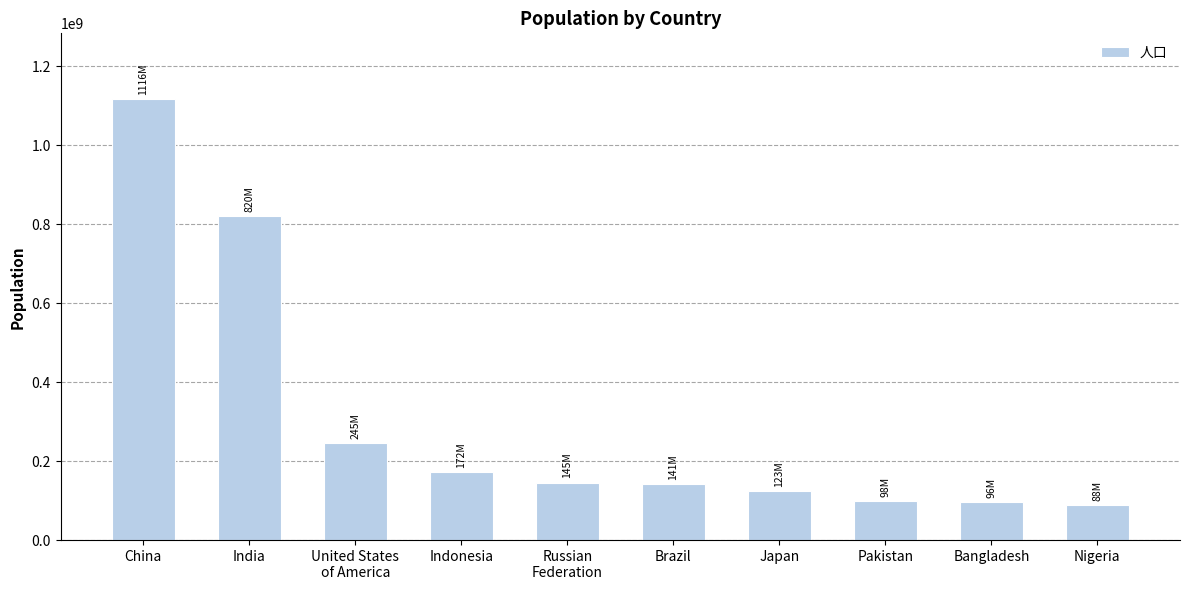

How many categories are shown in the chart?

10